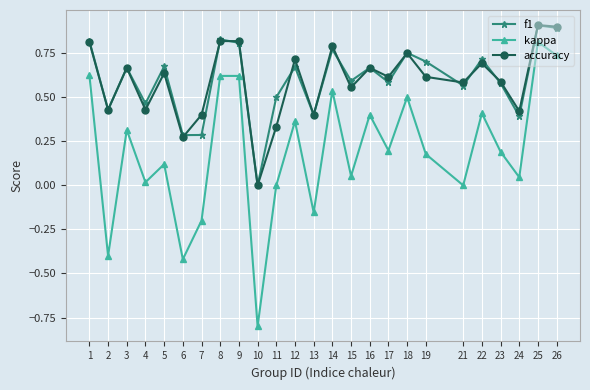

True or false: kappa and accuracy intersect in this chart.

False